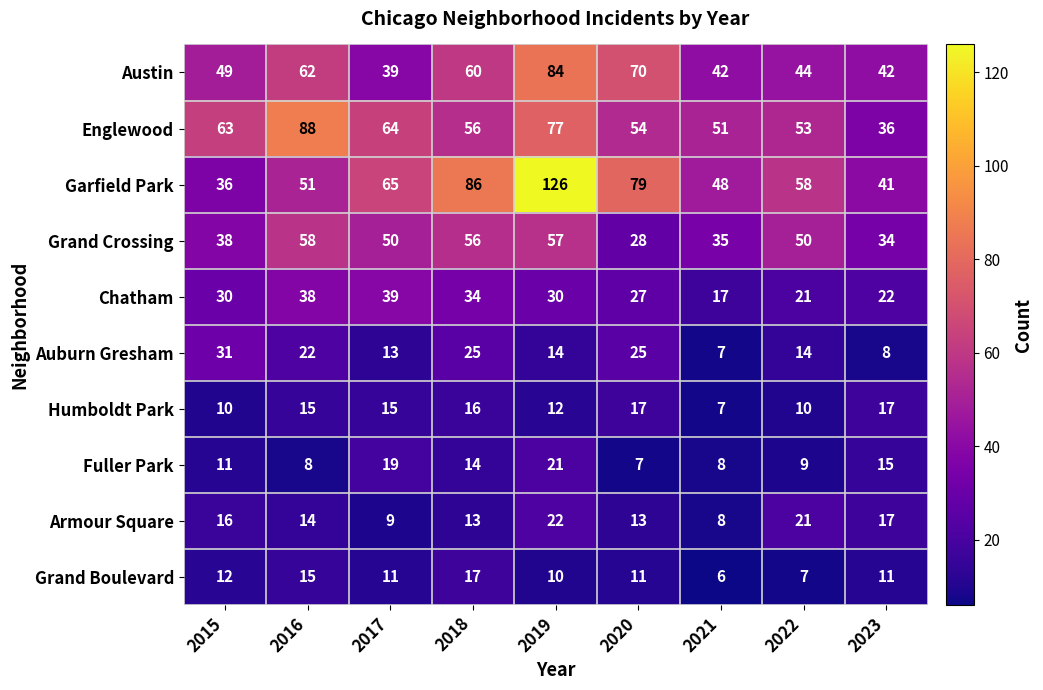

Rank the categories by Englewood value from lowest to highest.

2023, 2021, 2022, 2020, 2018, 2015, 2017, 2019, 2016